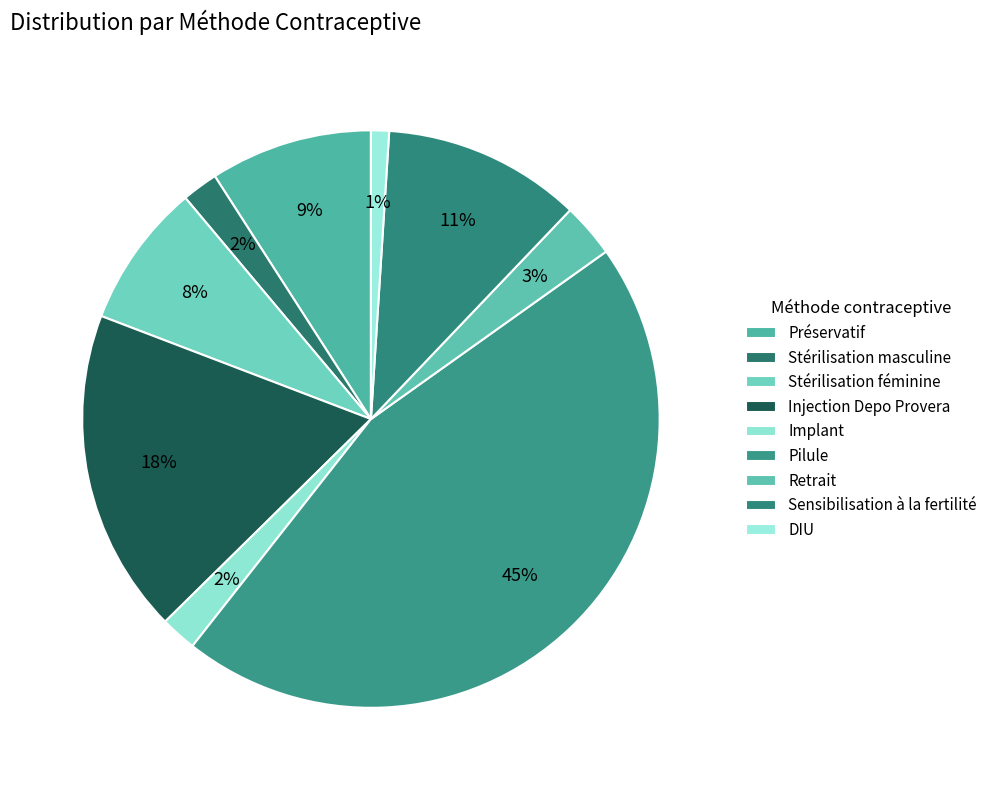

To the nearest percent, what portion does Stérilisation féminine represent?

8%